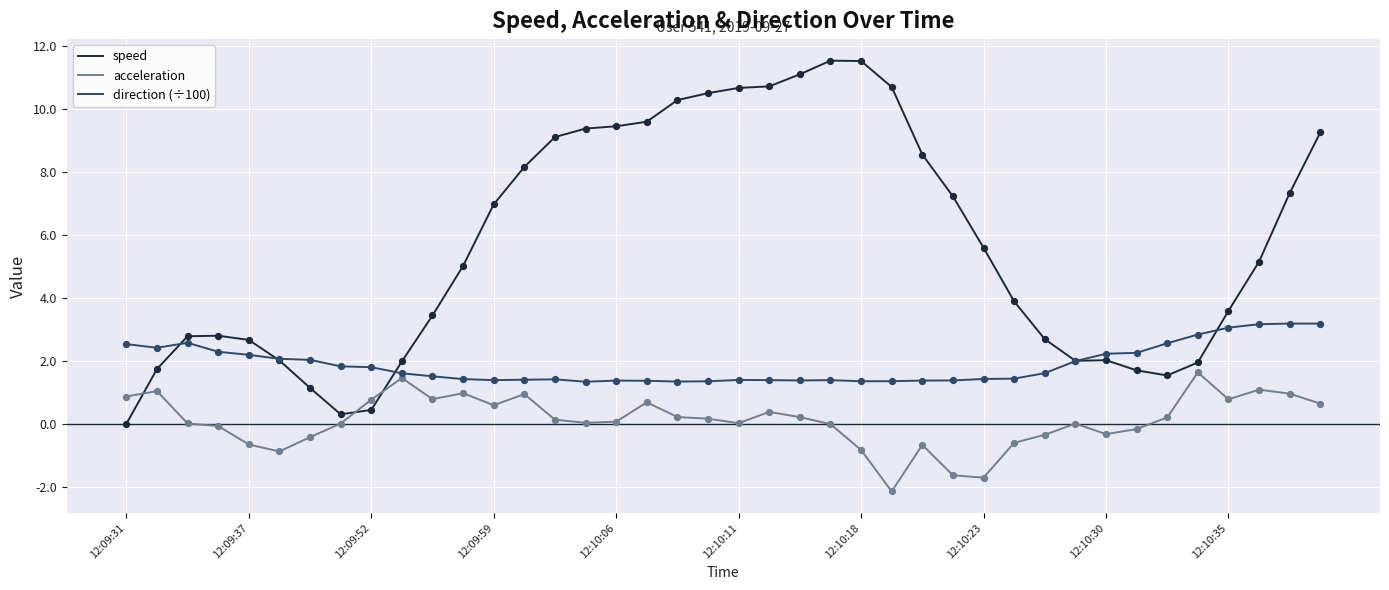

Which series has the largest total across all categories?

speed